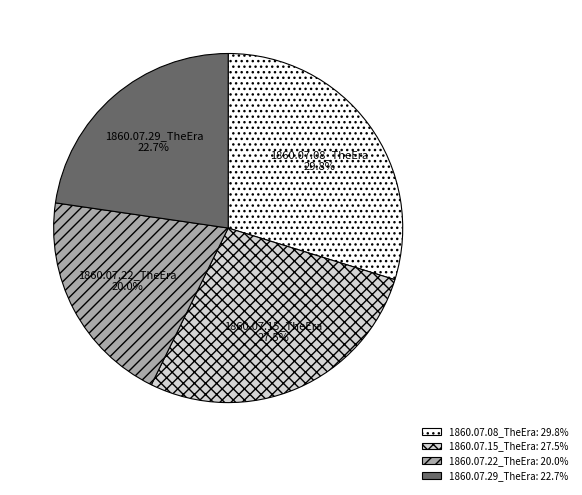

Is there any slice that represents more than half of the pie?

No